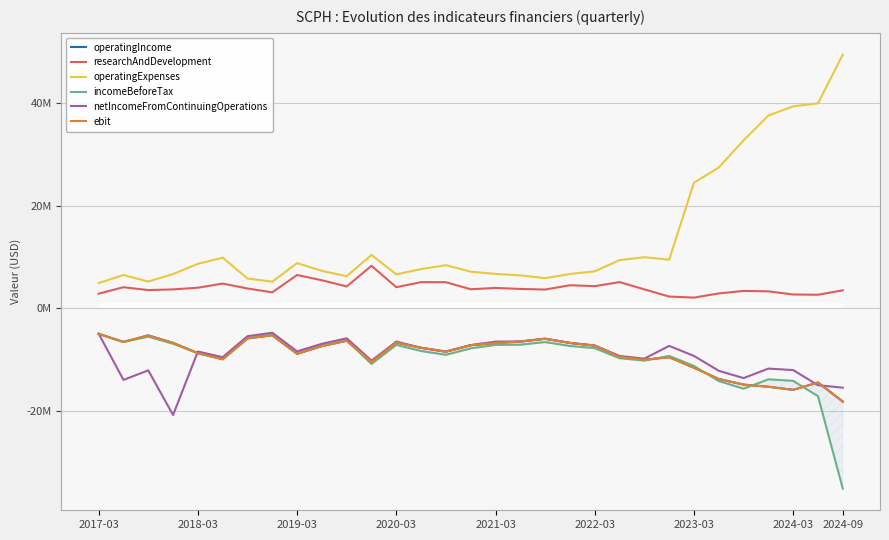

What is the highest value of the researchAndDevelopment series?

8.3